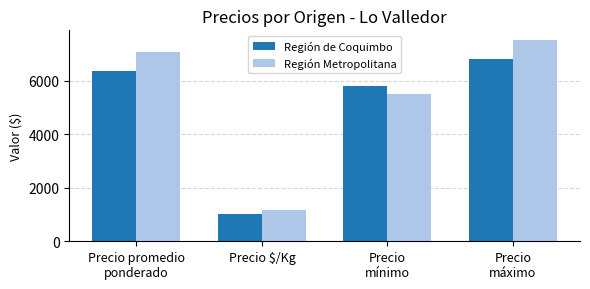

At how many categories does at least one series exceed 4561?

3